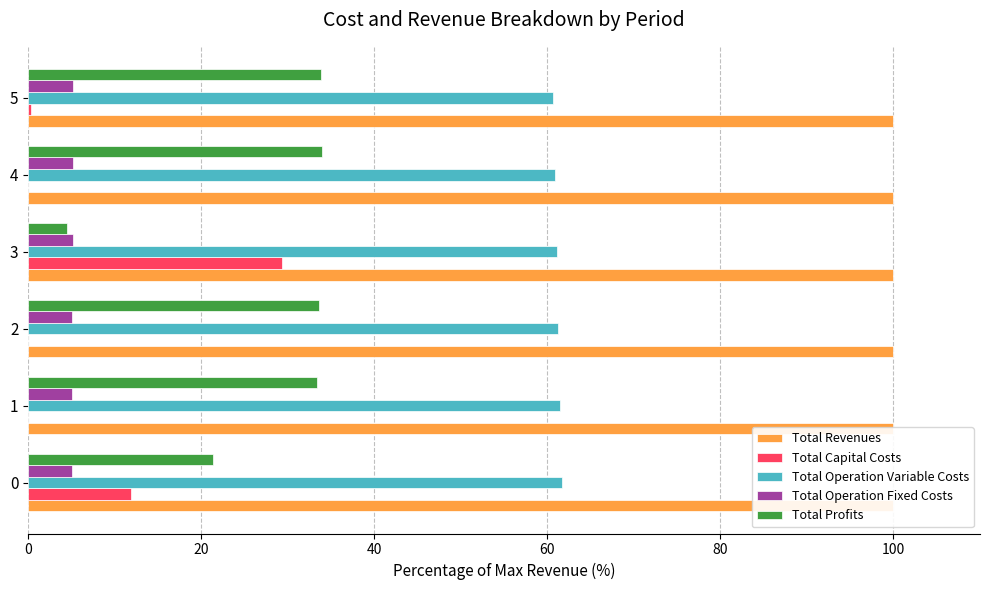

Which has a higher value, 1 or 5?

5